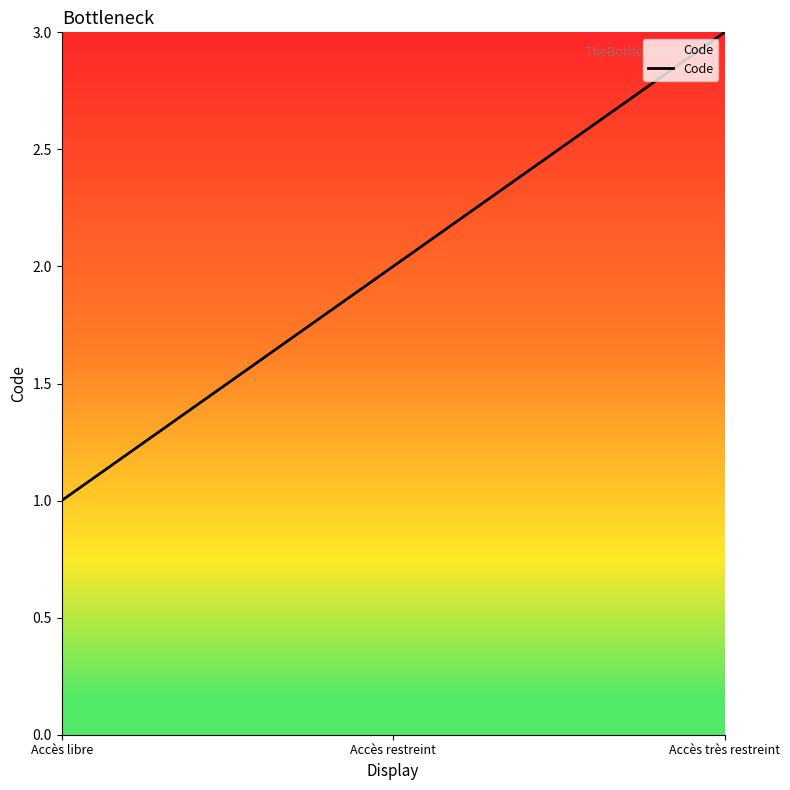

Reading left to right, transcribe all the data shown in this chart.

Accès libre=1	Accès restreint=2	Accès très restreint=3